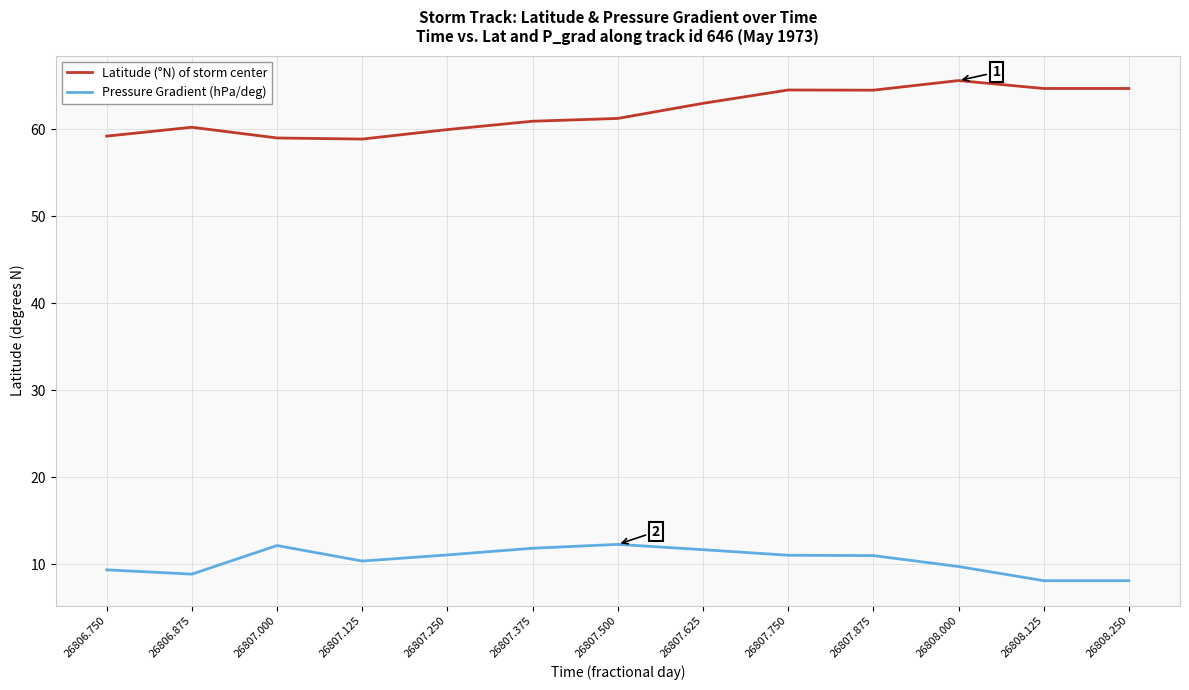

Which series has the largest total across all categories?

Latitude (°N) of storm center